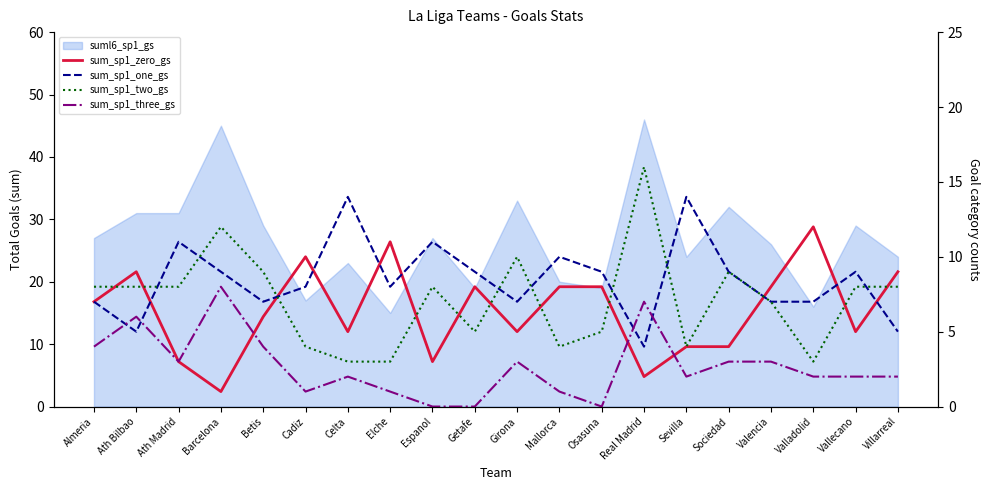

How many data points in sum_sp1_one_gs are less than 9?

10